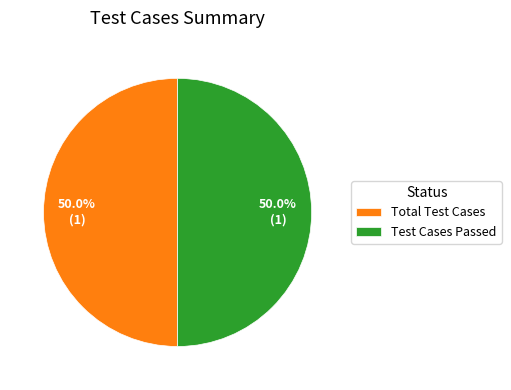

How many segments does this pie chart have?

2